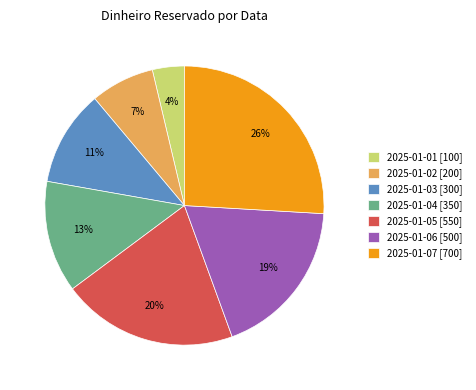

What percentage is the 2025-01-04 slice, to the nearest percent?

13%